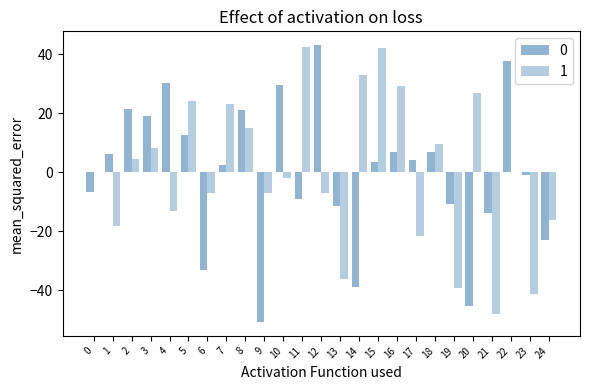

Reading left to right, list all the values displayed in this chart.

0: 0=-6.8	1=6.2	2=21.3	3=19.1	4=30.1	5=12.5	6=-33.2	7=2.4	8=20.9	9=-50.8	10=29.6	11=-9.1	12=43.0	13=-11.5	14=-38.9	15=3.4	16=6.7	17=4.2	18=7.0	19=-10.7	20=-45.3	21=-13.8	22=37.7	23=-0.9	24=-23.0
1: 0=-0.0	1=-18.3	2=4.3	3=8.2	4=-13.1	5=24.1	6=-7.2	7=23.0	8=15.0	9=-7.2	10=-2.0	11=42.3	12=-7.2	13=-36.0	14=32.8	15=42.1	16=29.2	17=-21.5	18=9.4	19=-39.4	20=26.7	21=-48.0	22=0.1	23=-41.2	24=-16.1